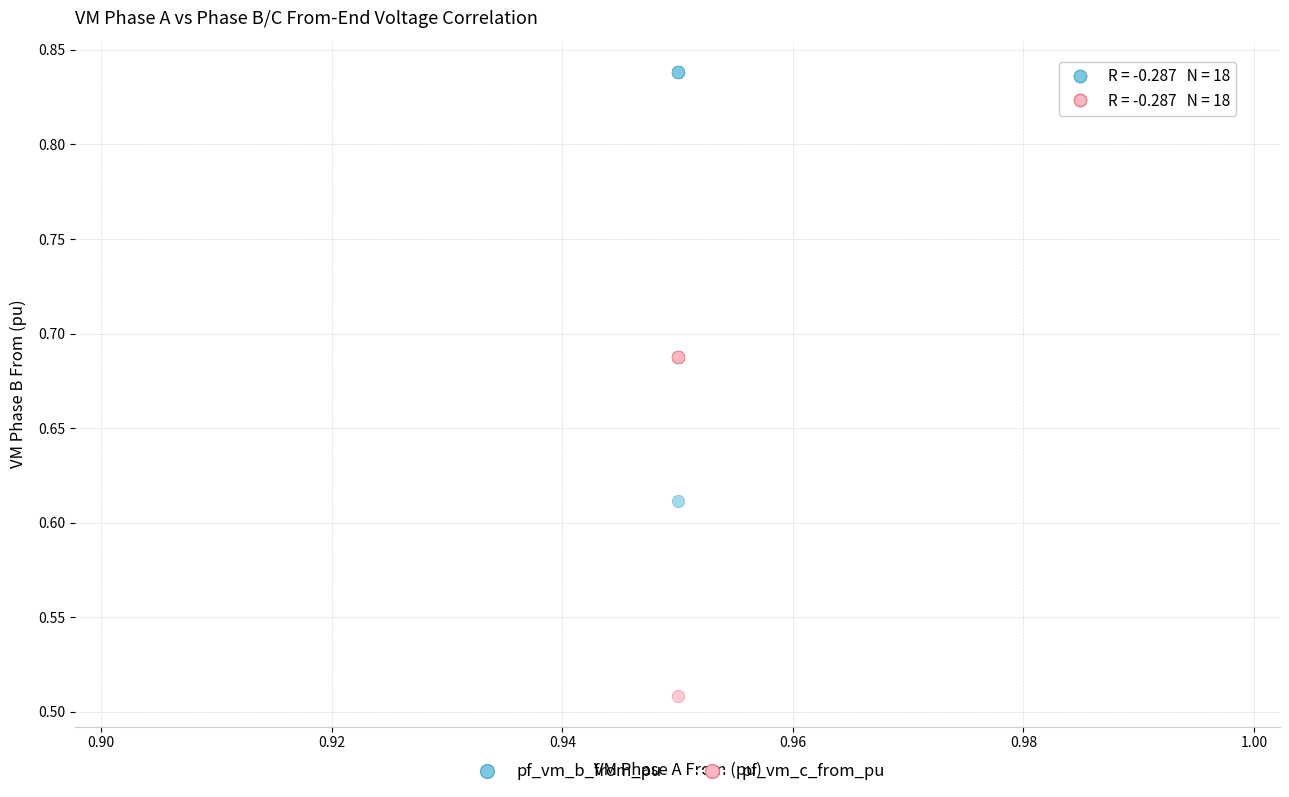

Which series contains the lowest Y value?

pf_vm_c_from_pu